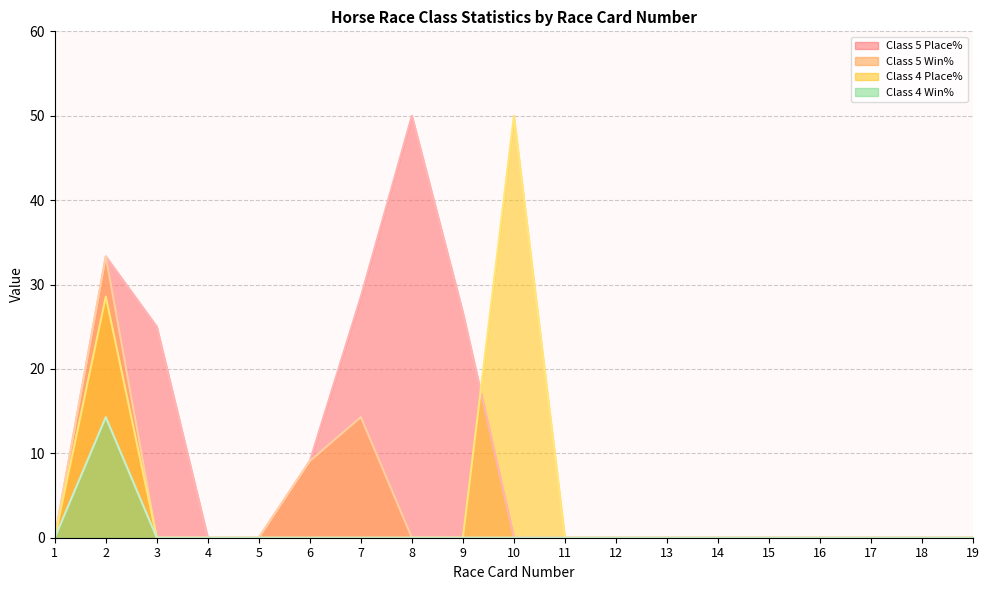

True or false: Class 4 Win% and Class 5 Place% intersect in this chart.

False